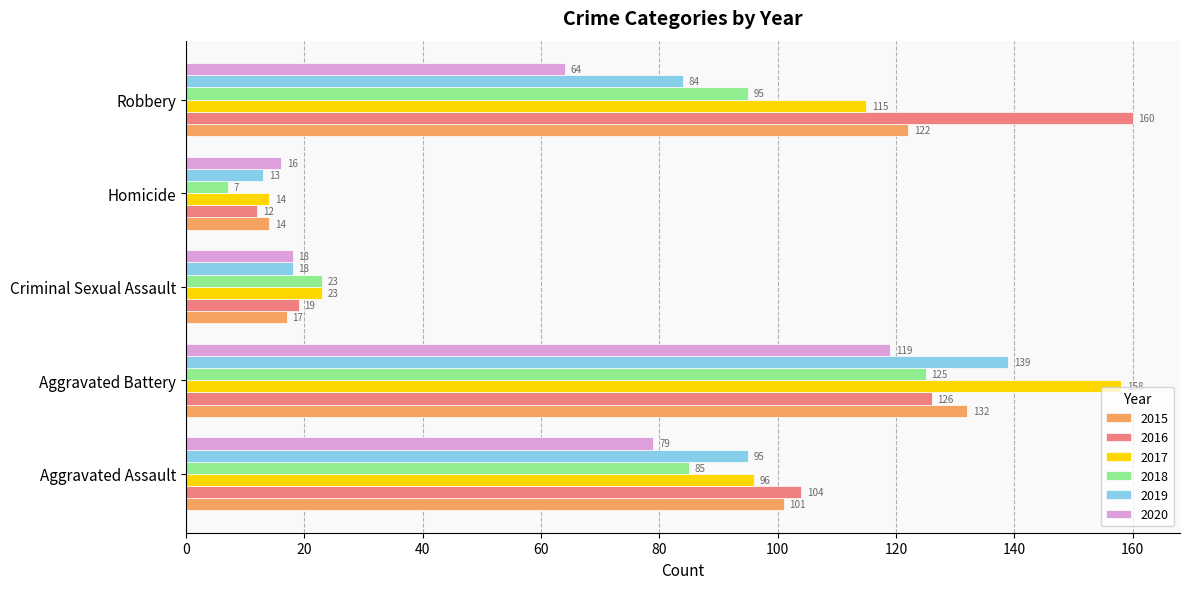

What is the spread (max minus min) of values at Aggravated Assault?

25